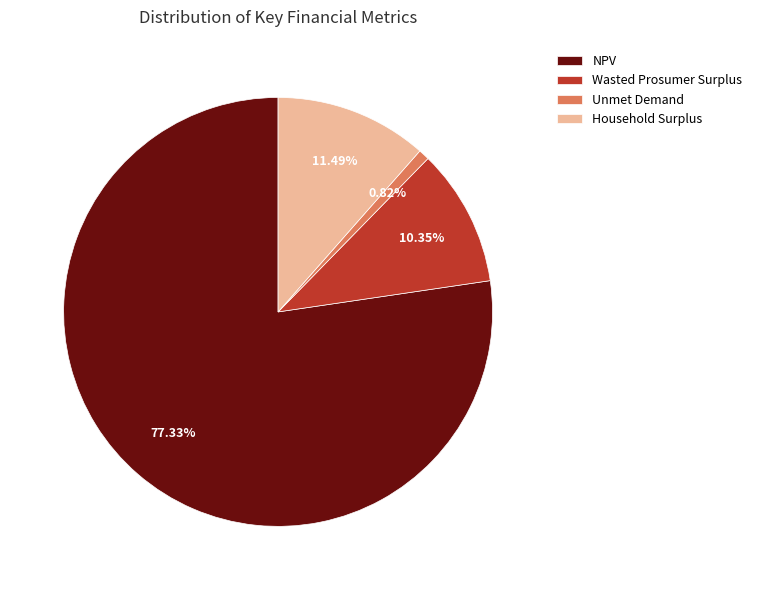

What is the majority slice?

NPV